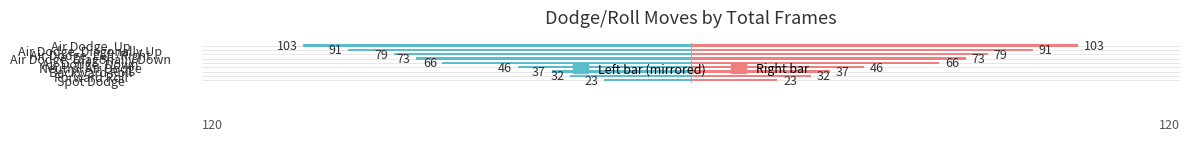

What is the difference between the maximum and minimum values in the Total Frames (left) series?

80